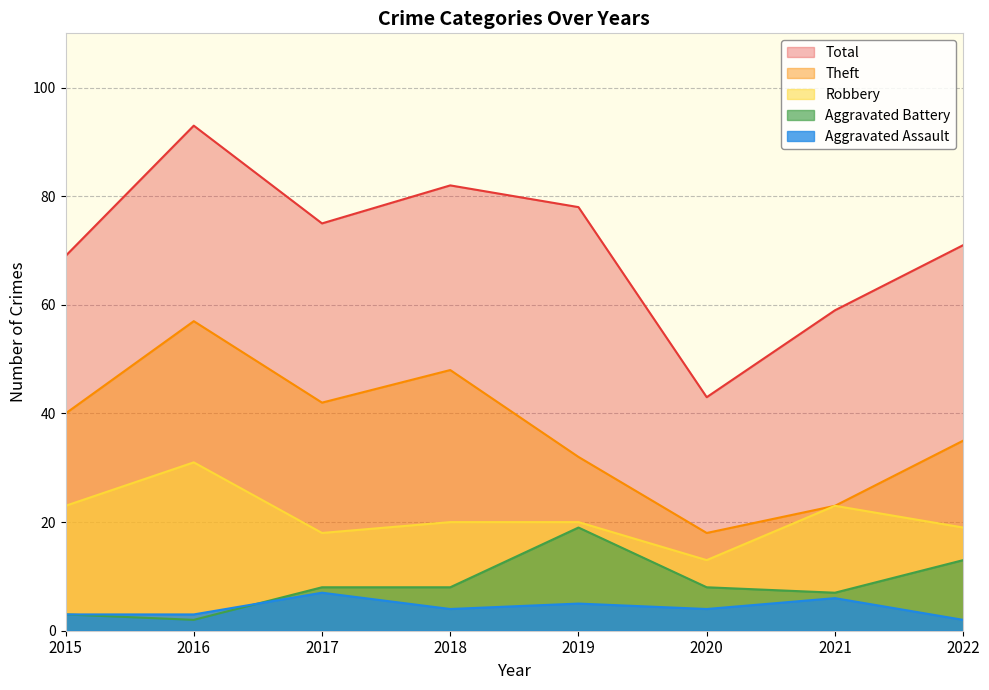

At which label does Theft first exceed 40?

2016